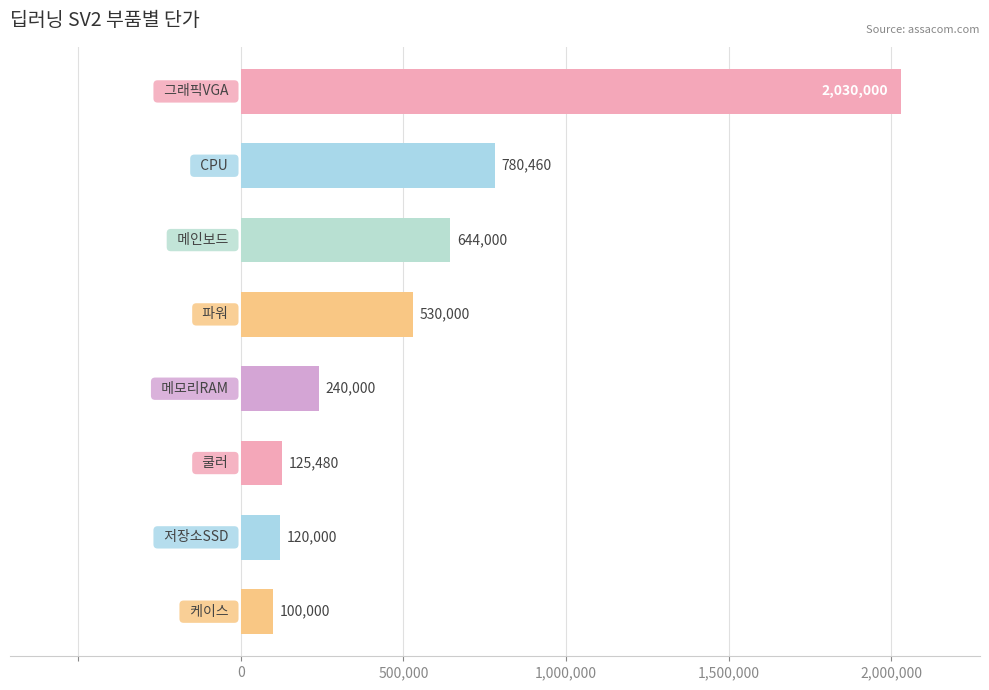

What is the smallest value displayed?

100000